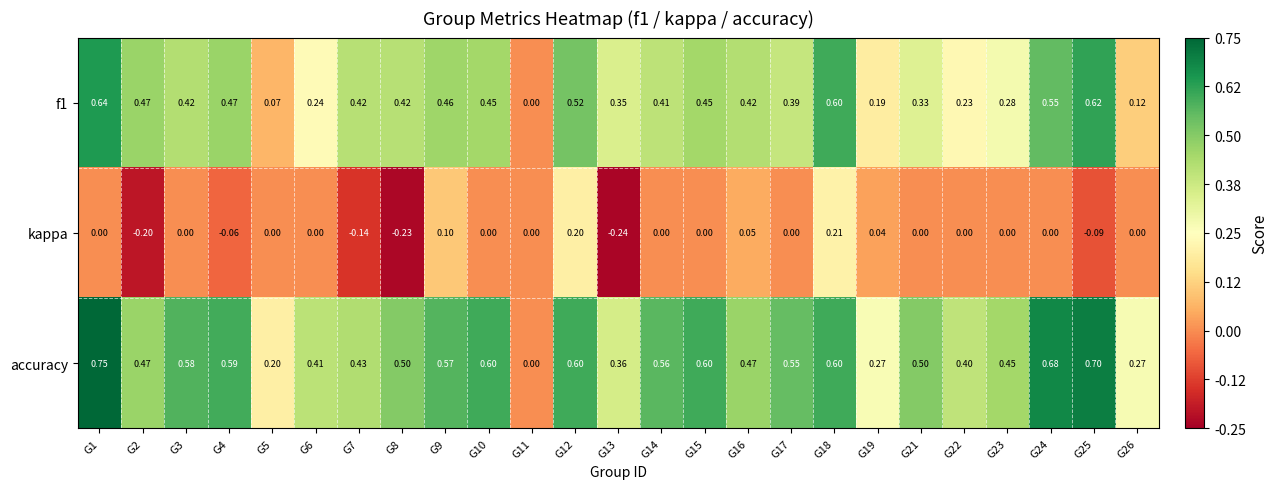

Is the value of accuracy at G25 greater than the value of kappa at G24?

Yes